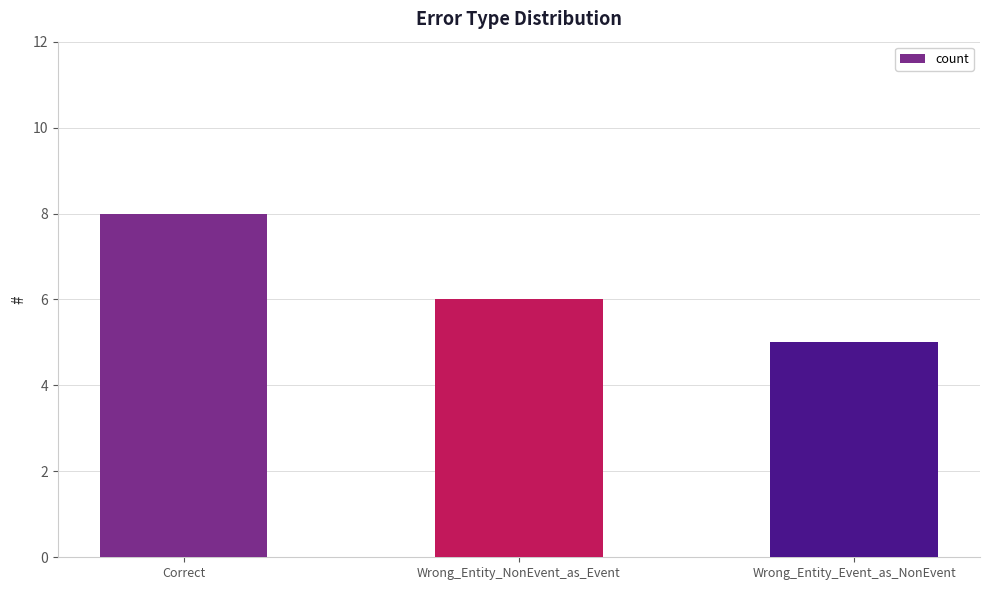

Are the bars horizontal?

No